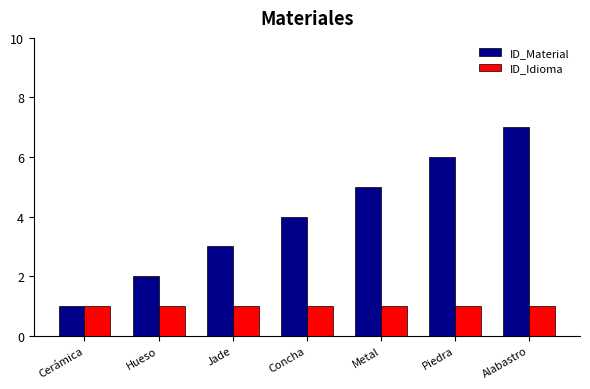

What are all the series names shown in the legend?

ID_Material, ID_Idioma